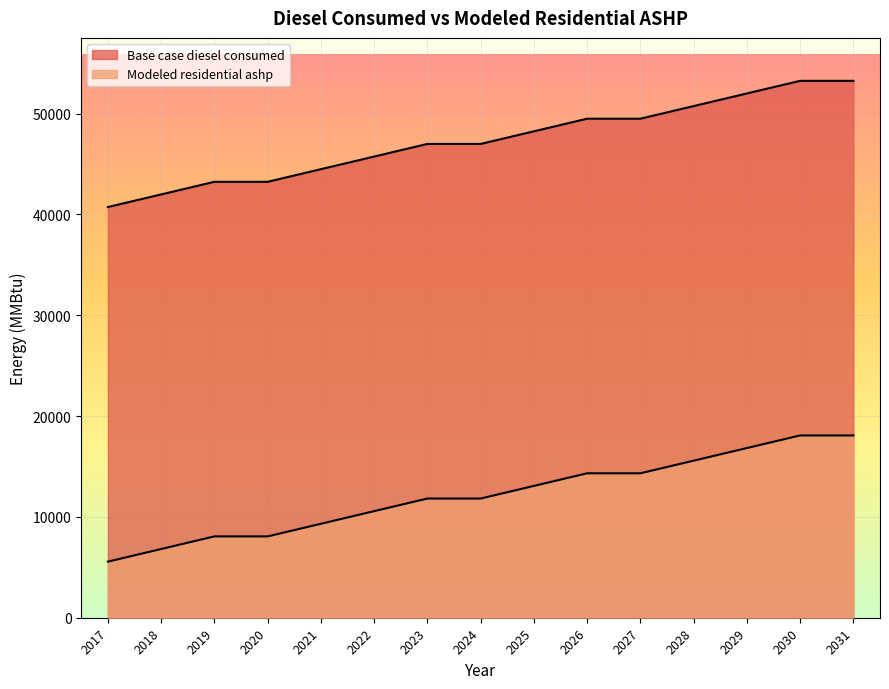

The Modeled residential ashp series shows 3719.1 at 2026. True or false?

False